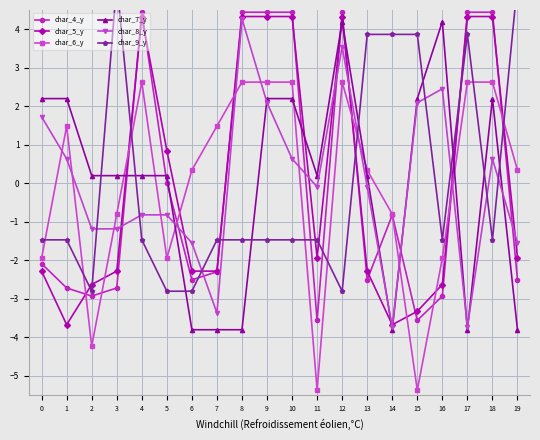

How many lines are shown in the chart?

6